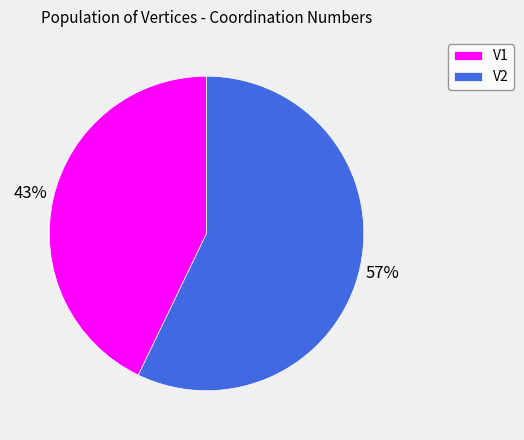

To the nearest percent, what percentage of the pie is V1?

43%